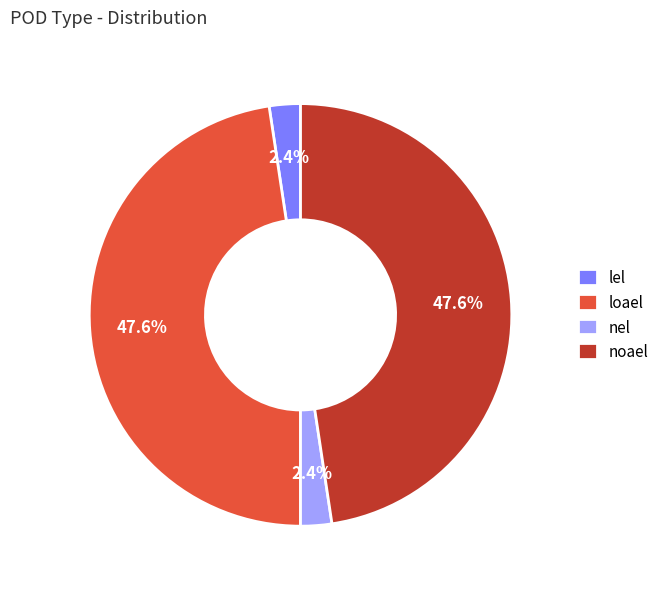

How many slices are in this pie chart?

4